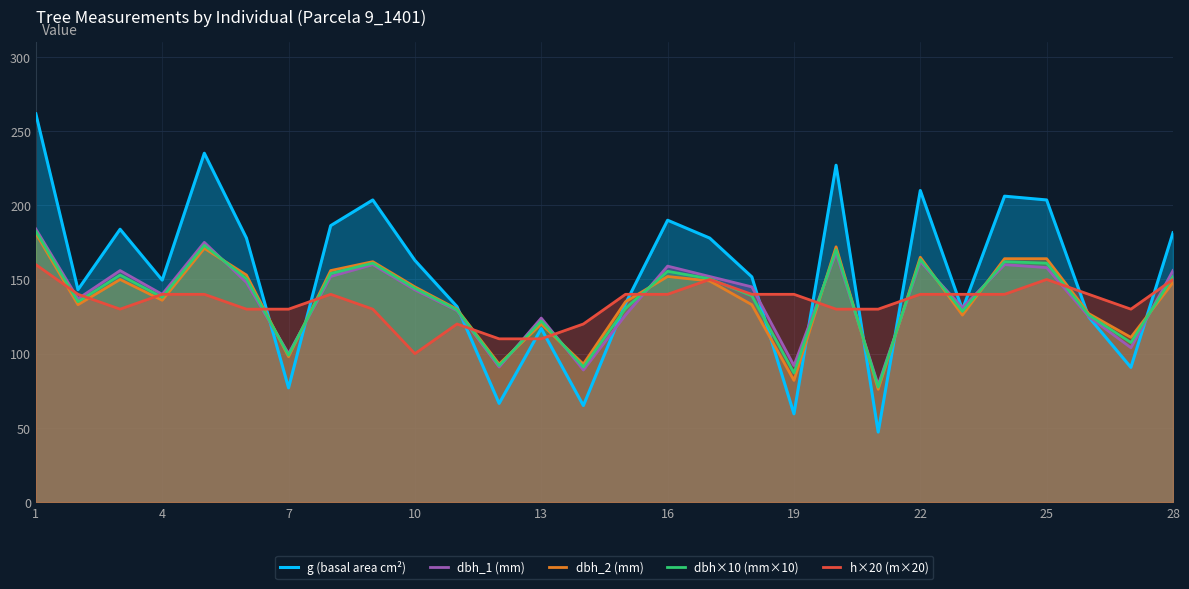

What is the maximum value shown in the chart?

261.6